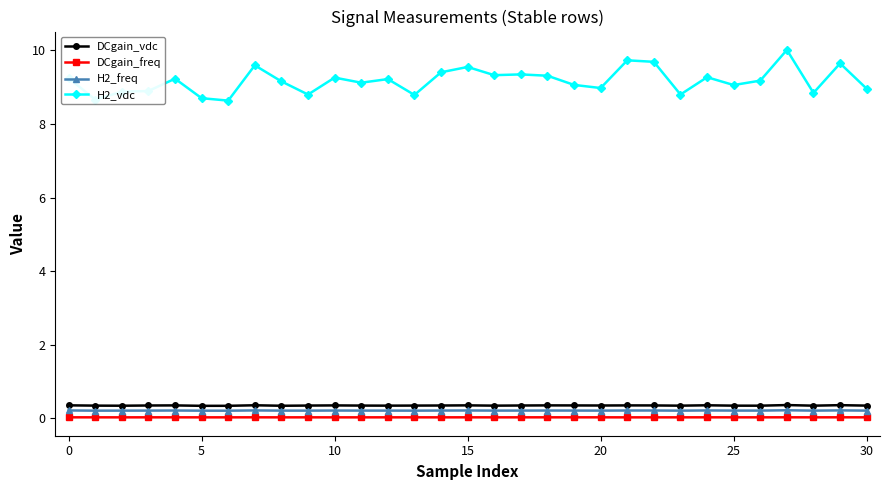

How many lines are shown in the chart?

4